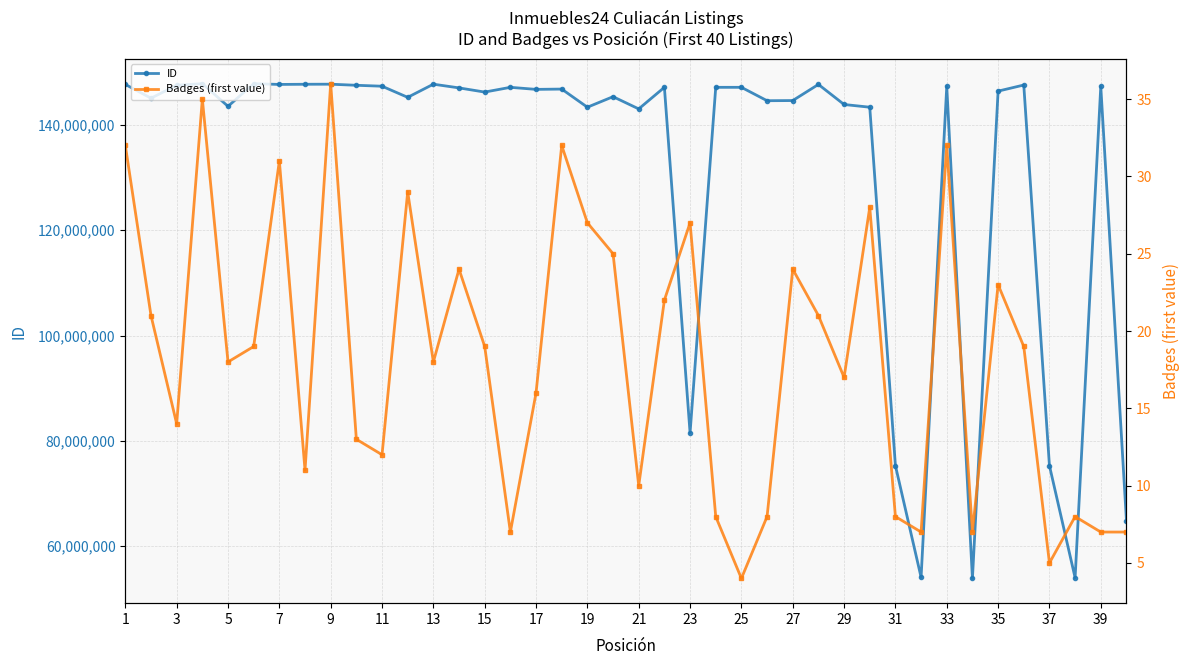

What are all the series names shown in the legend?

ID, Badges (first value)